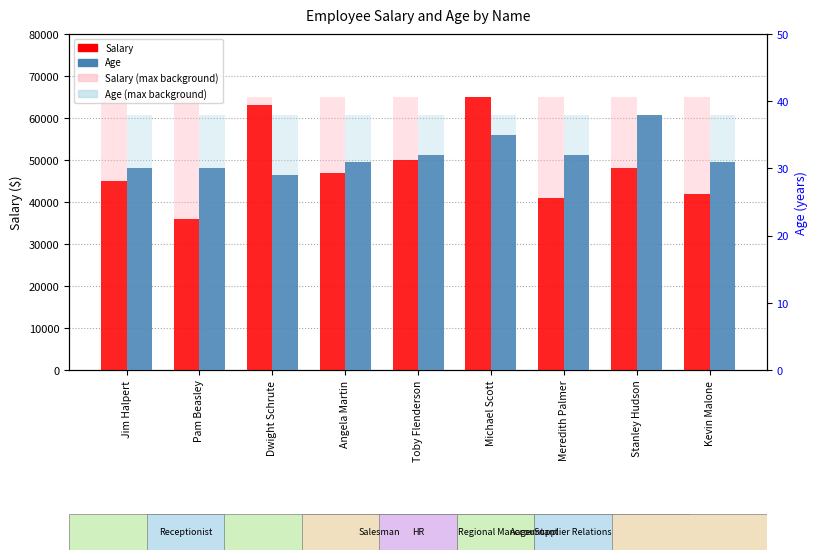

Reading left to right, what are all the values shown in this chart?

Salary: Jim Halpert=45000	Pam Beasley=36000	Dwight Schrute=63000	Angela Martin=47000	Toby Flenderson=50000	Michael Scott=65000	Meredith Palmer=41000	Stanley Hudson=48000	Kevin Malone=42000
Salary (background): Jim Halpert=65000	Pam Beasley=65000	Dwight Schrute=65000	Angela Martin=65000	Toby Flenderson=65000	Michael Scott=65000	Meredith Palmer=65000	Stanley Hudson=65000	Kevin Malone=65000
Age: Jim Halpert=30	Pam Beasley=30	Dwight Schrute=29	Angela Martin=31	Toby Flenderson=32	Michael Scott=35	Meredith Palmer=32	Stanley Hudson=38	Kevin Malone=31
Age (background): Jim Halpert=38	Pam Beasley=38	Dwight Schrute=38	Angela Martin=38	Toby Flenderson=38	Michael Scott=38	Meredith Palmer=38	Stanley Hudson=38	Kevin Malone=38